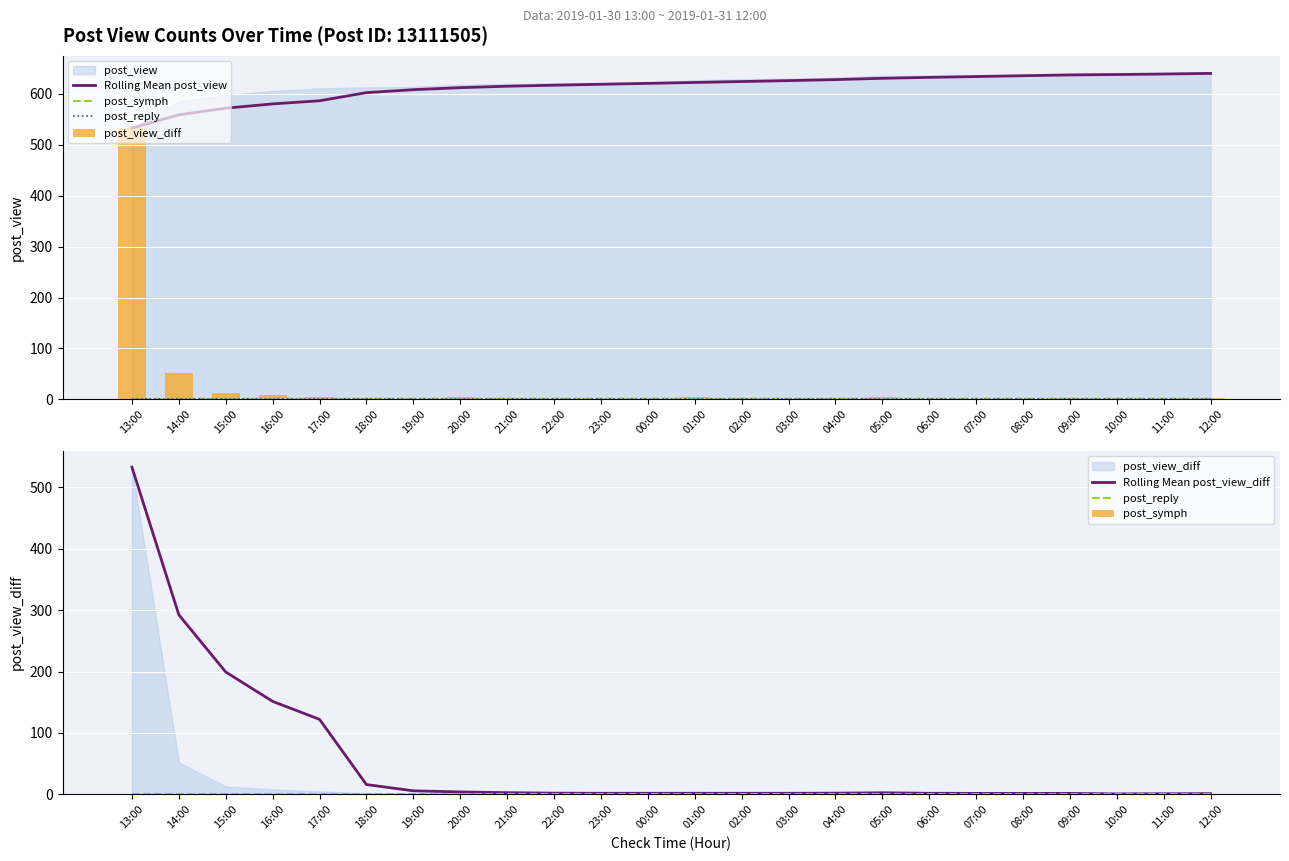

The Rolling Mean post_view_diff series shows 5.8 at 19:00. True or false?

True